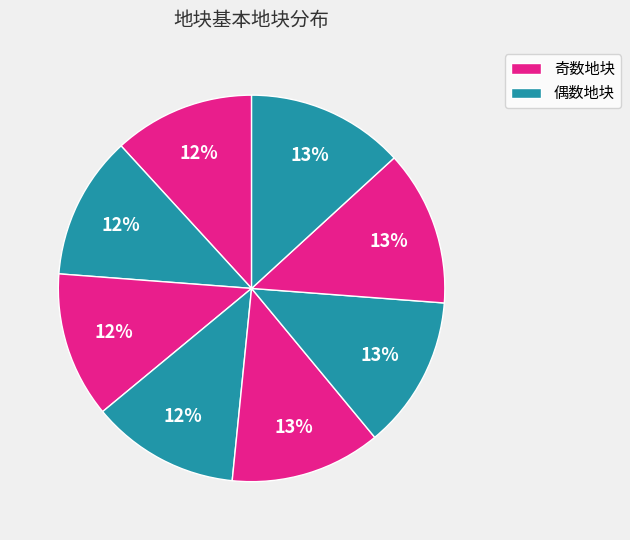

How many slices are in this pie chart?

8